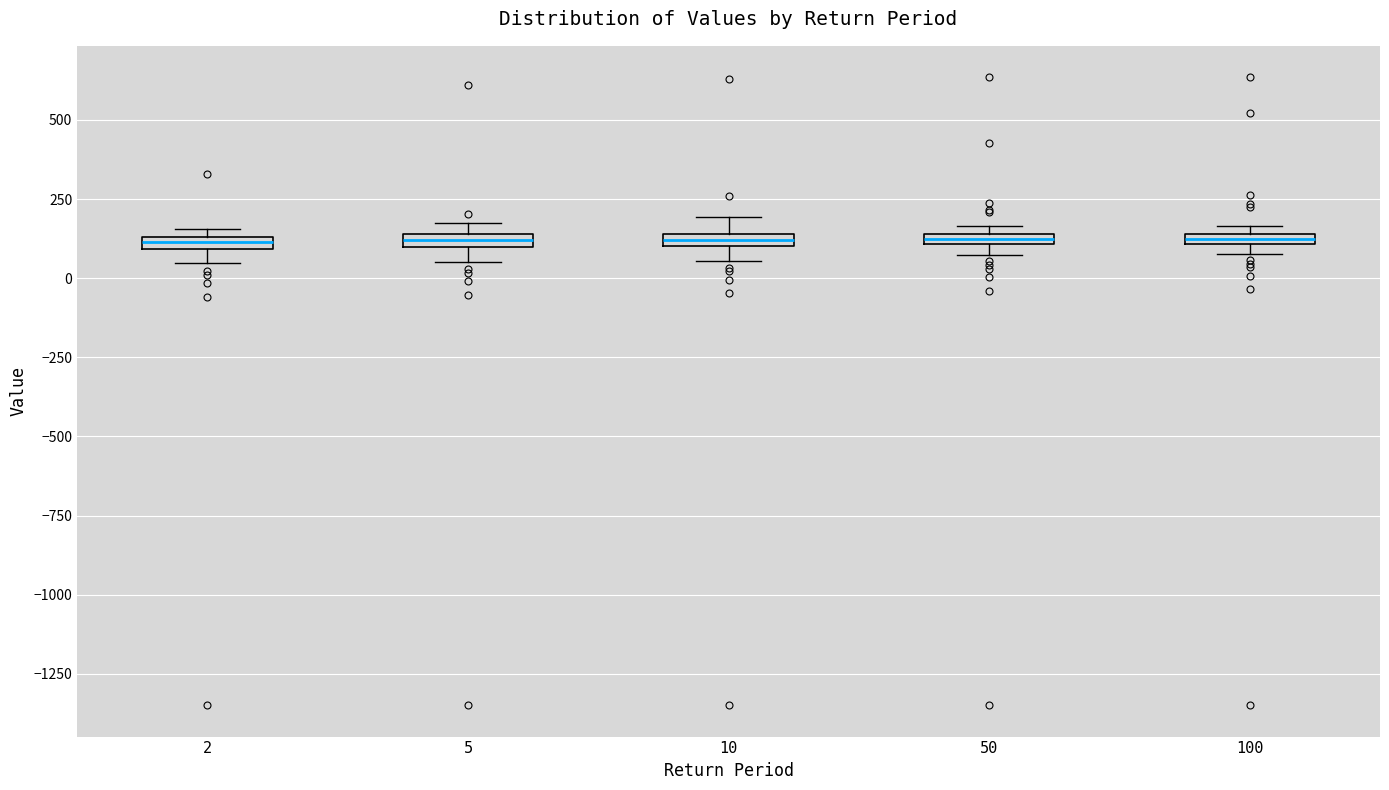

Where is the upper edge of the box at x = 50 on the y-axis? The values are not printed on the chart, so give them approximately, as read against the axis.

150